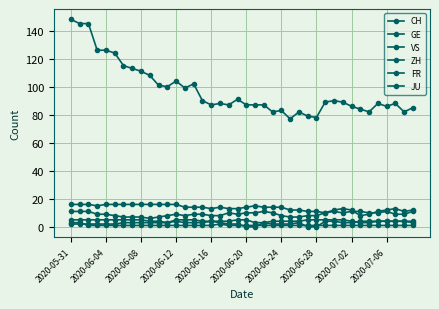

How many categories are shown in the chart?

40